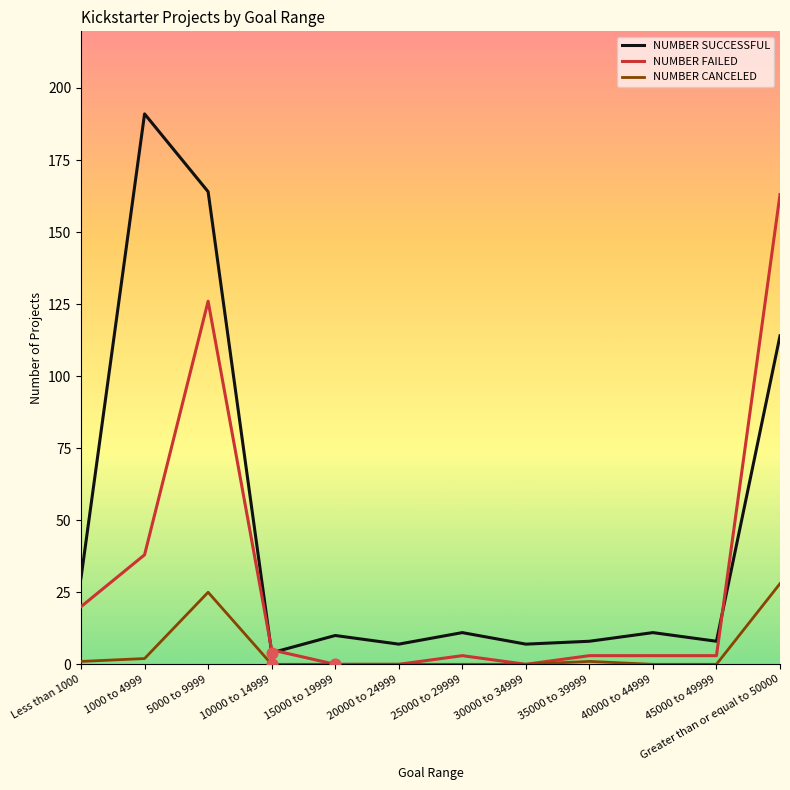

Between 1000 to 4999 and 20000 to 24999, which series saw the biggest shift?

NUMBER SUCCESSFUL